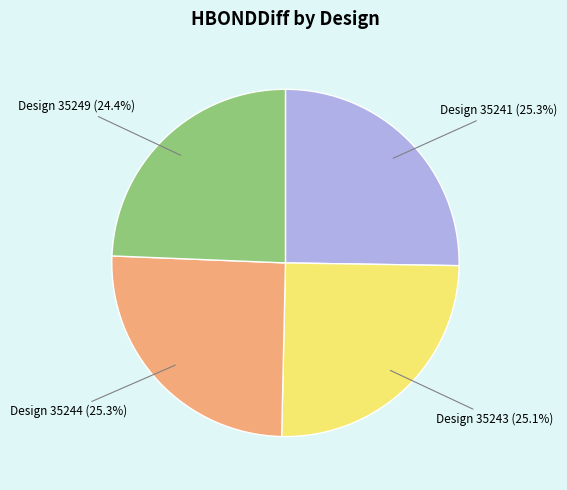

Is there any slice that represents more than half of the pie?

No